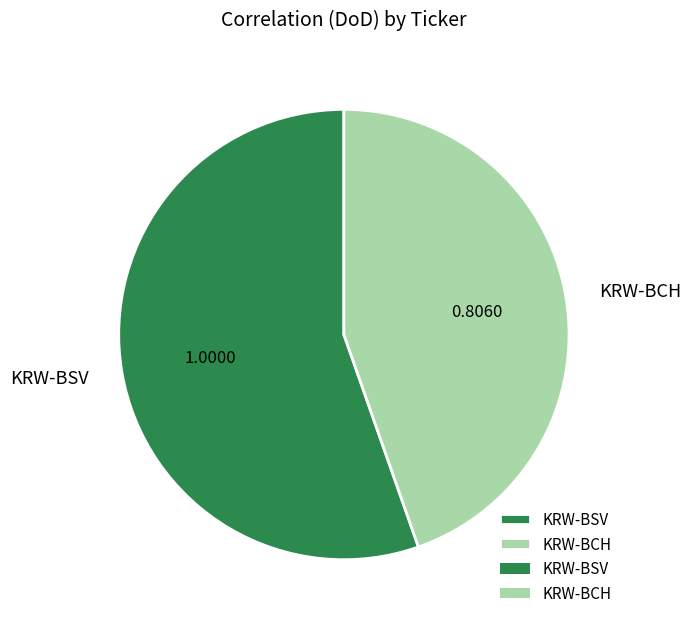

Does KRW-BCH account for over 50% of the chart?

No